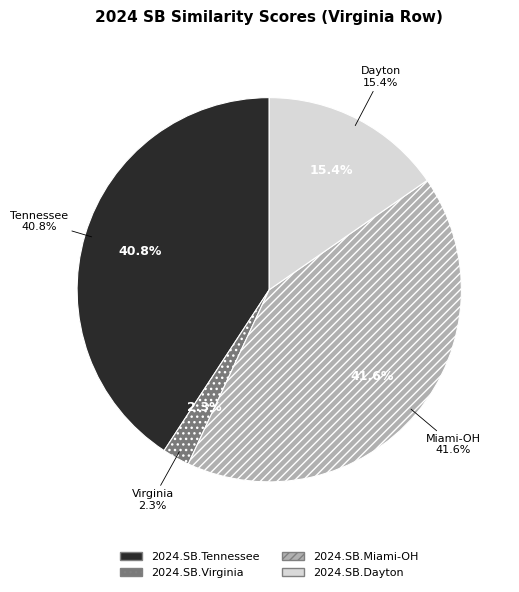

Which slice is the largest?

2024.SB.Miami-OH